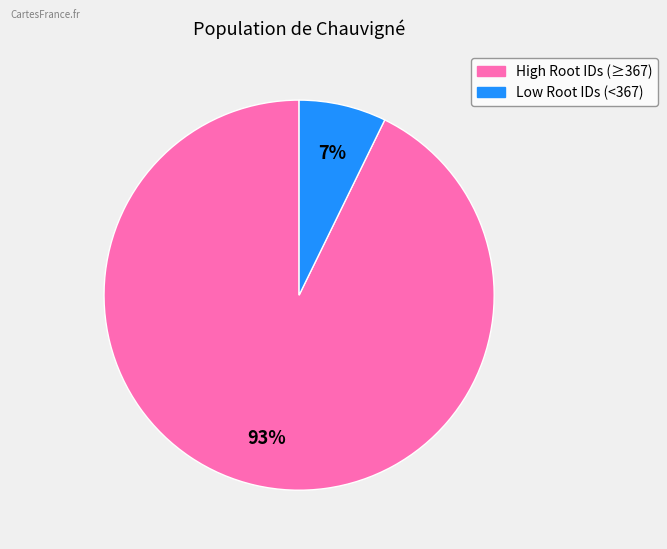

To the nearest percent, what is the average slice percentage?

50%